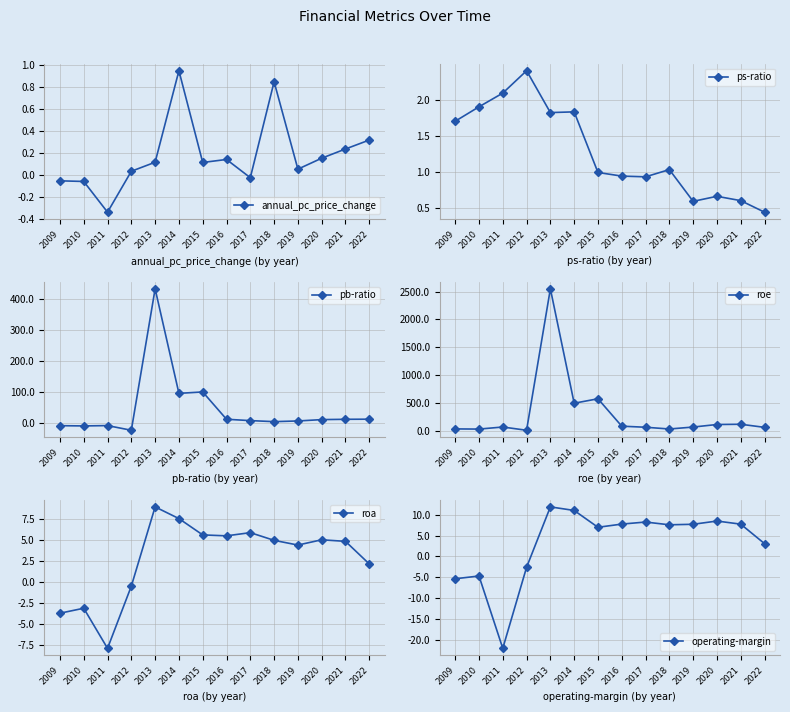

How many data points in annual_pc_price_change are above 0?

10